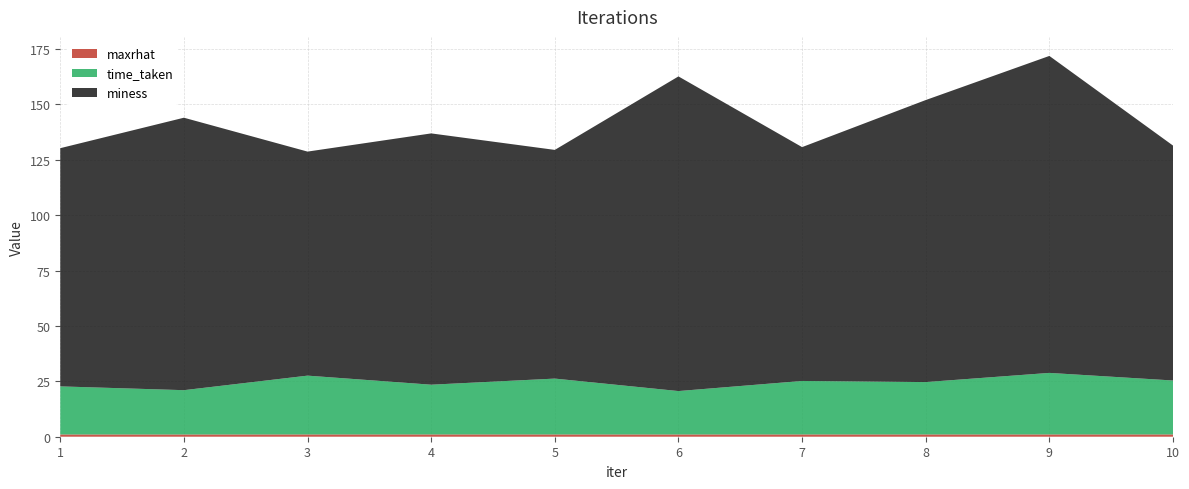

Reading left to right, extract all data points from this chart.

maxrhat: 1.0	1.0	1.0	1.0	1.0	1.0	1.0	1.0	1.0	1.0
time_taken: 21.7	20.0	26.5	22.5	25.2	19.6	24.1	23.6	27.8	24.3
miness: 107.5	123.0	101.1	113.4	103.2	142.1	105.6	127.3	143.1	106.1